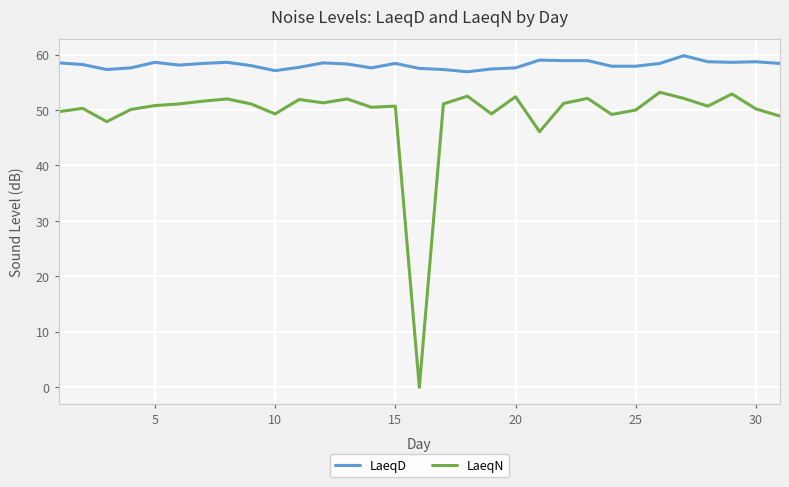

What is the maximum value for LaeqN?

53.2